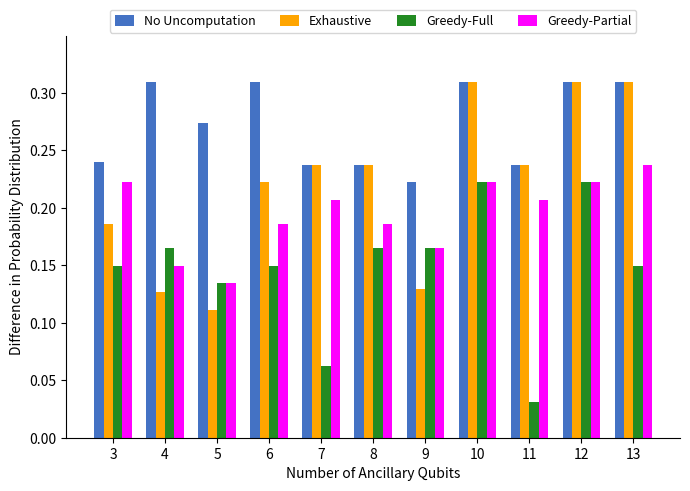

True or false: Greedy-Full has a value of 0.3 at 4.

False